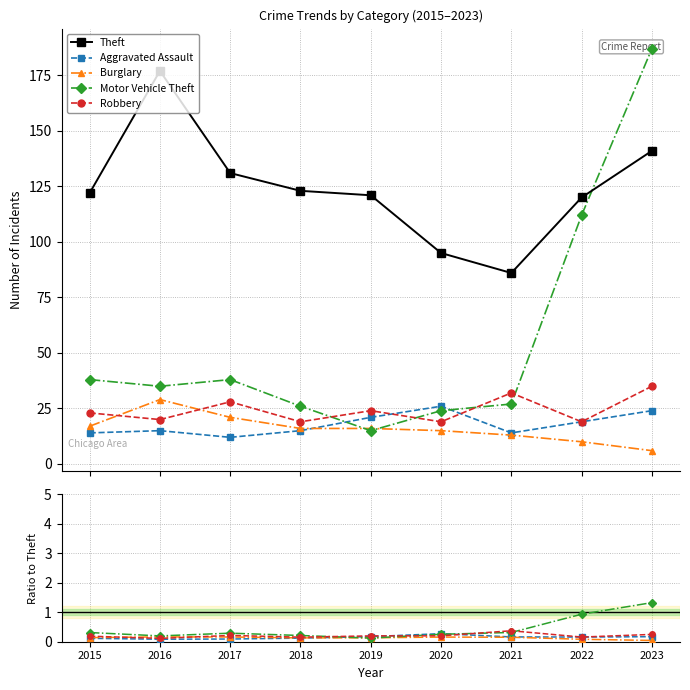

Which label corresponds to the largest value in the chart?

2016